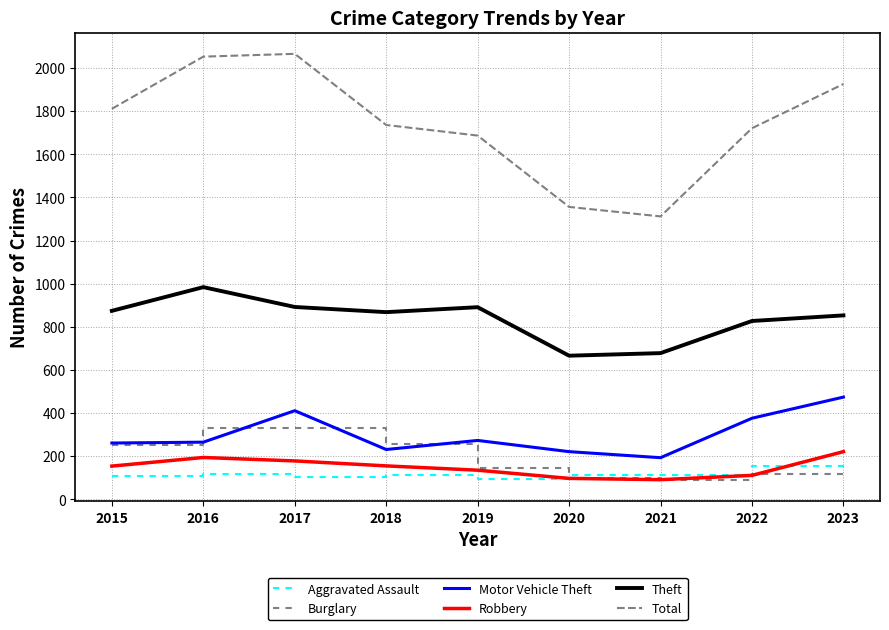

The value of Aggravated Assault at 2016 is 118. True or false?

True